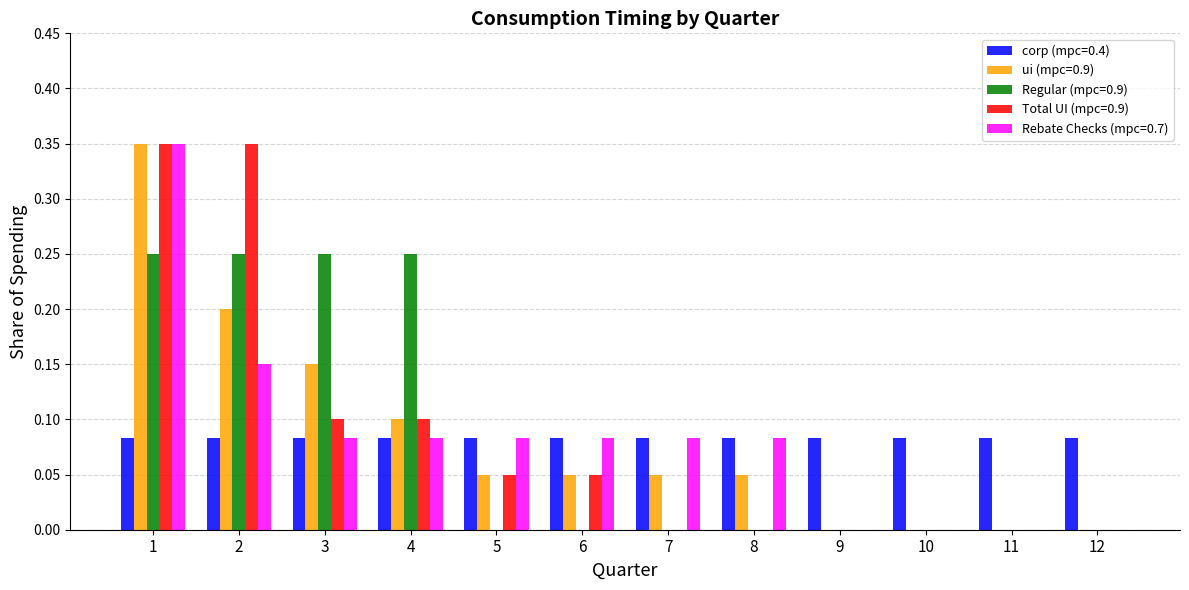

True or false: Rebate Checks (mpc=0.7) has a value of 0.0 at 8.

False